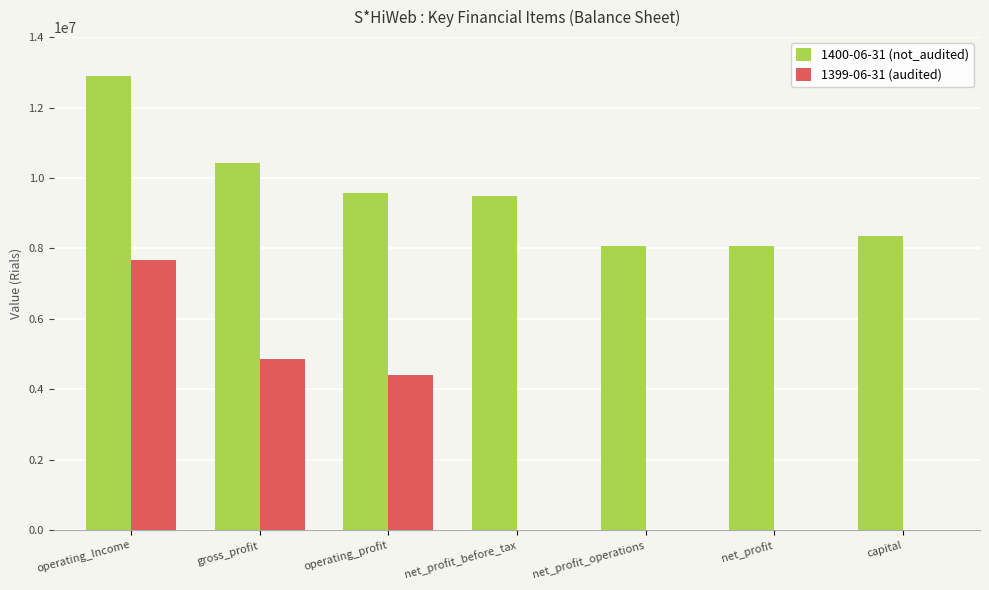

The value of 1399-06-31 (audited) at operating_Income is 13315324. True or false?

False